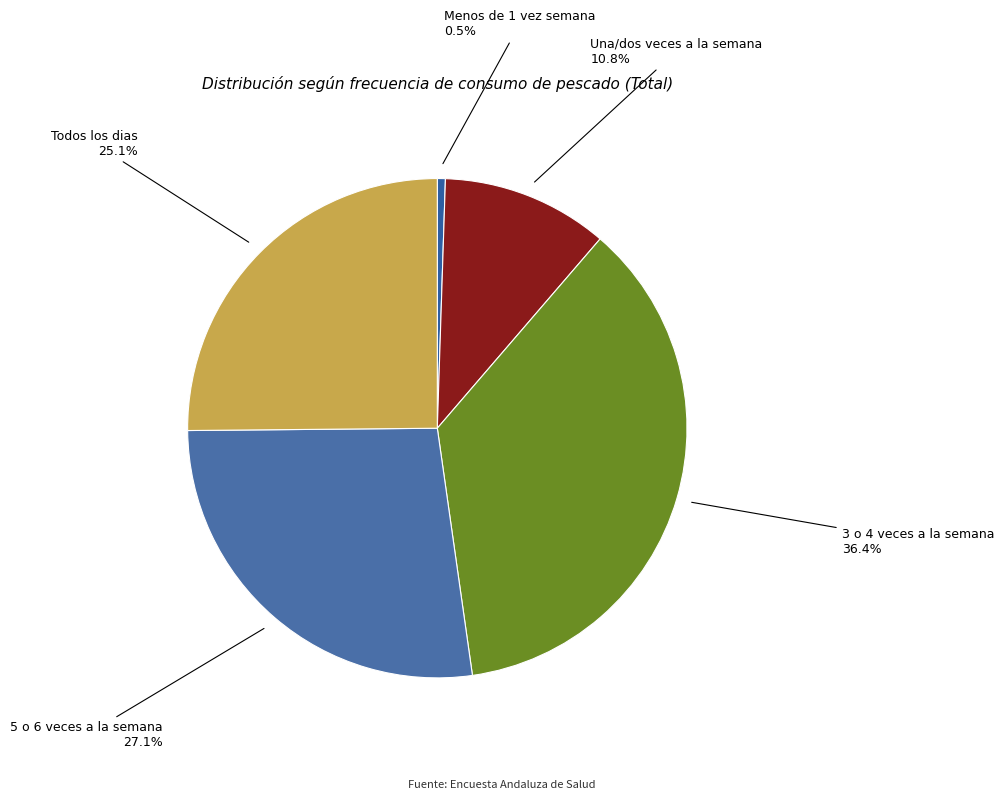

Is 5 o 6 veces a la semana the majority of the pie?

No